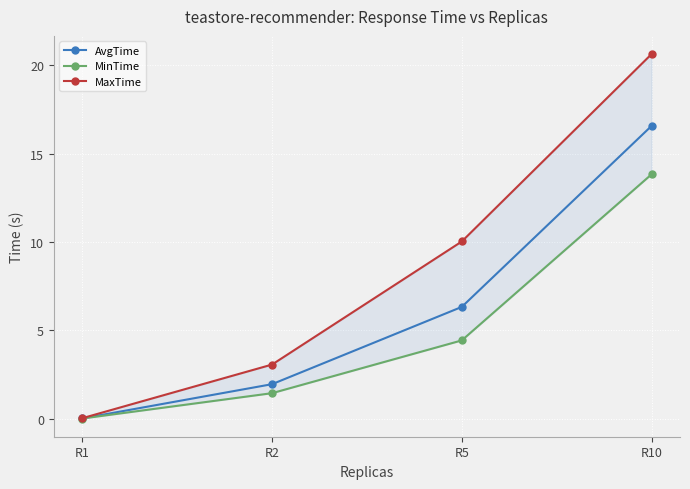

Reading left to right, list all the values displayed in this chart.

AvgTime: R1=0.0	R2=2.0	R5=6.3	R10=16.6
MinTime: R1=0.0	R2=1.5	R5=4.4	R10=13.8
MaxTime: R1=0.0	R2=3.1	R5=10.0	R10=20.6